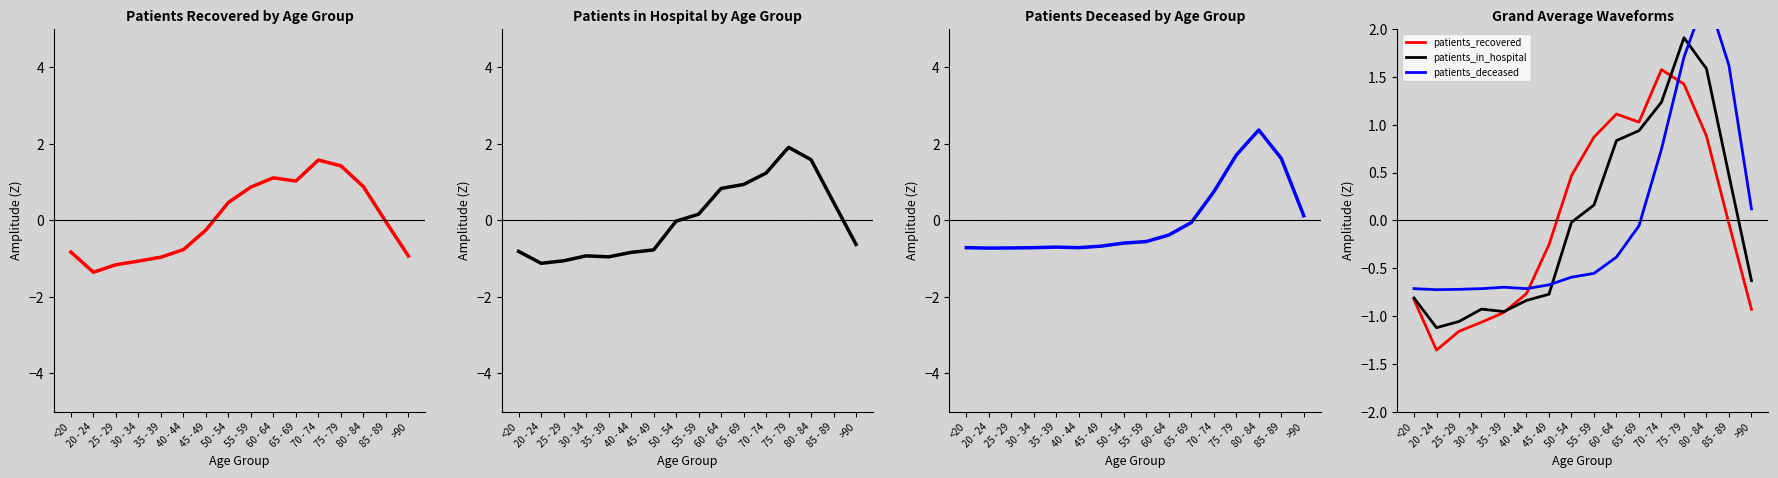

At which category does patients_in_hospital reach its first local peak?

30 - 34